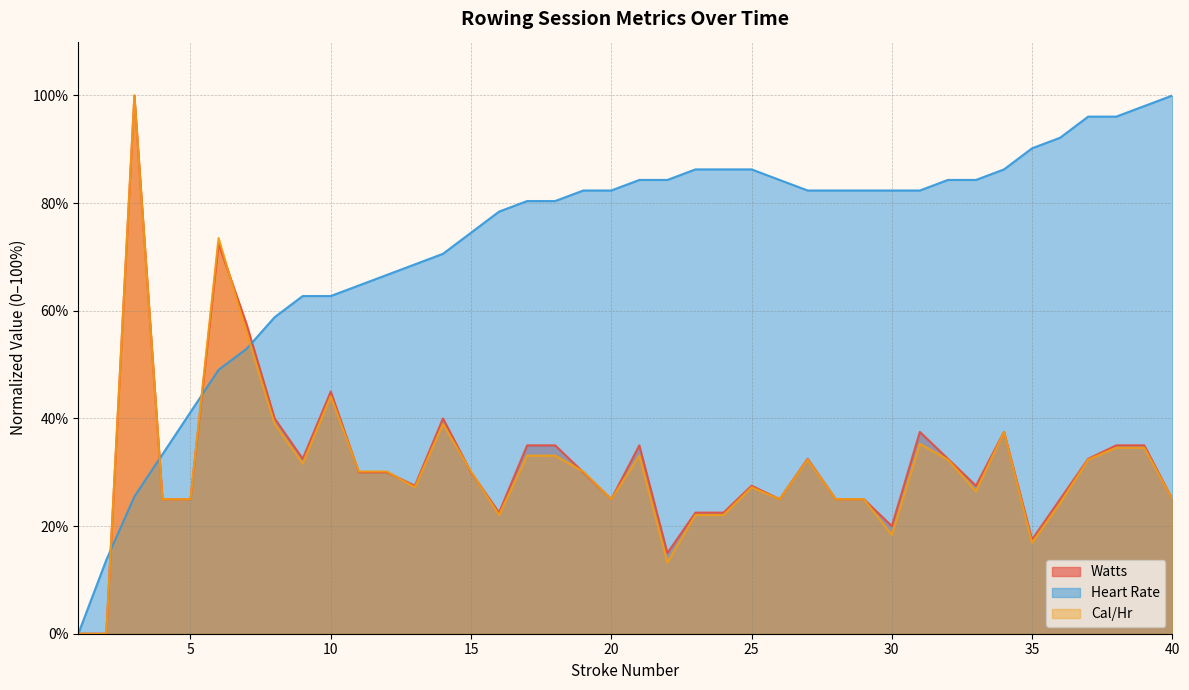

At which category does the chart reach its minimum across all series?

1